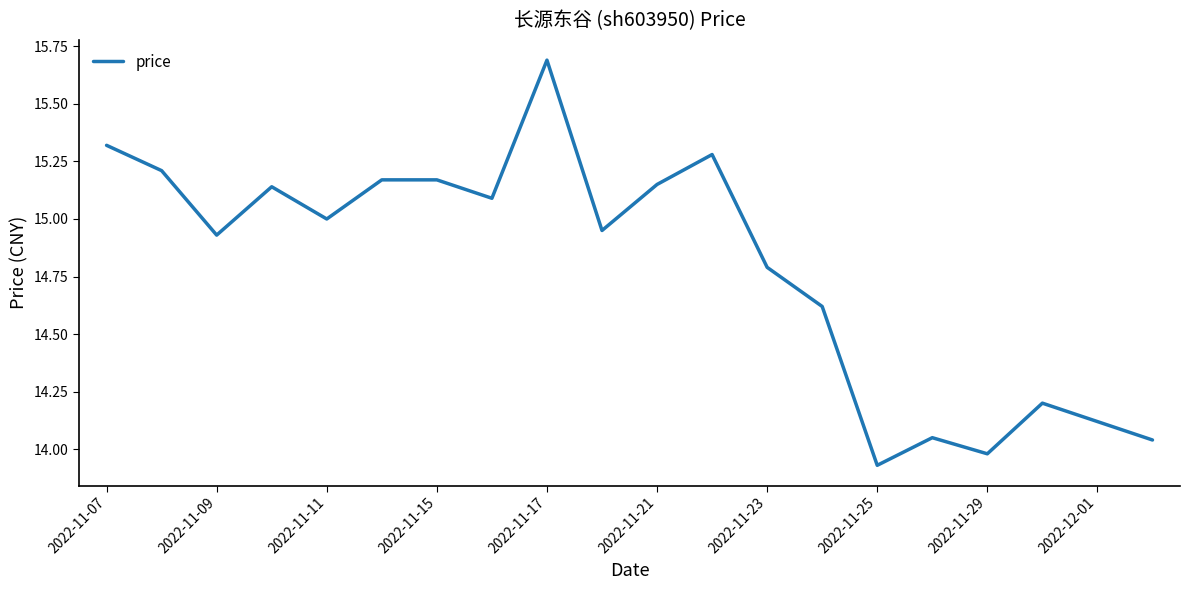

What is the difference between the maximum and minimum values?

1.8